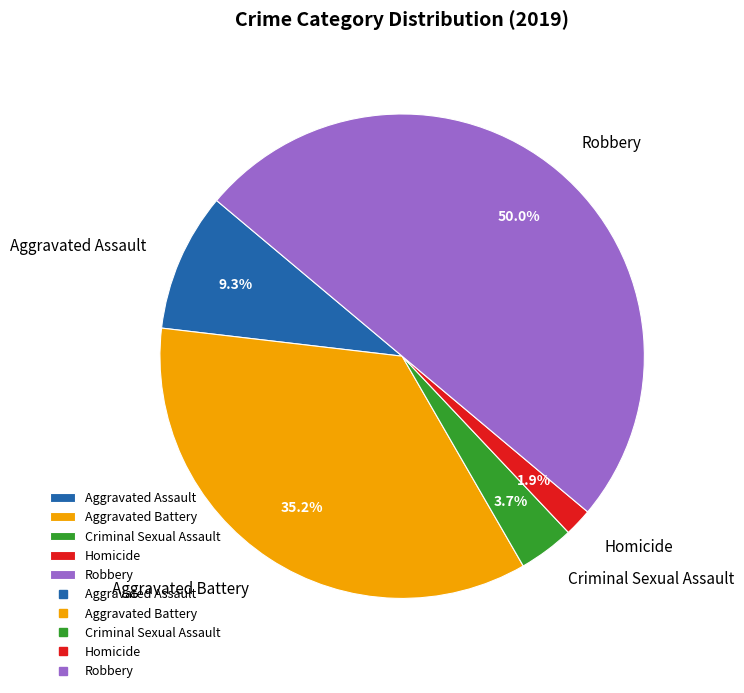

Is Aggravated Battery the majority of the pie?

No